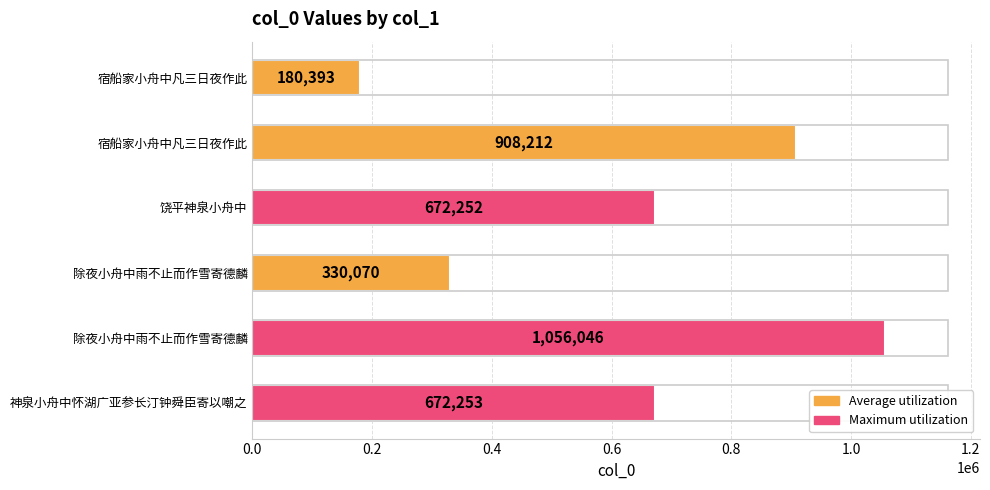

Does the chart contain any negative values?

No